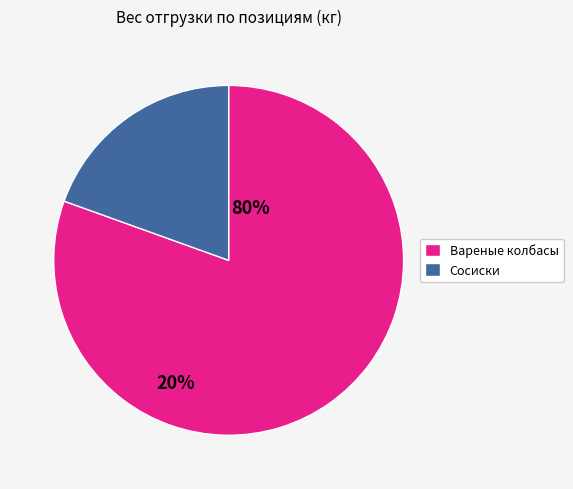

Is there a majority slice in this chart?

Yes